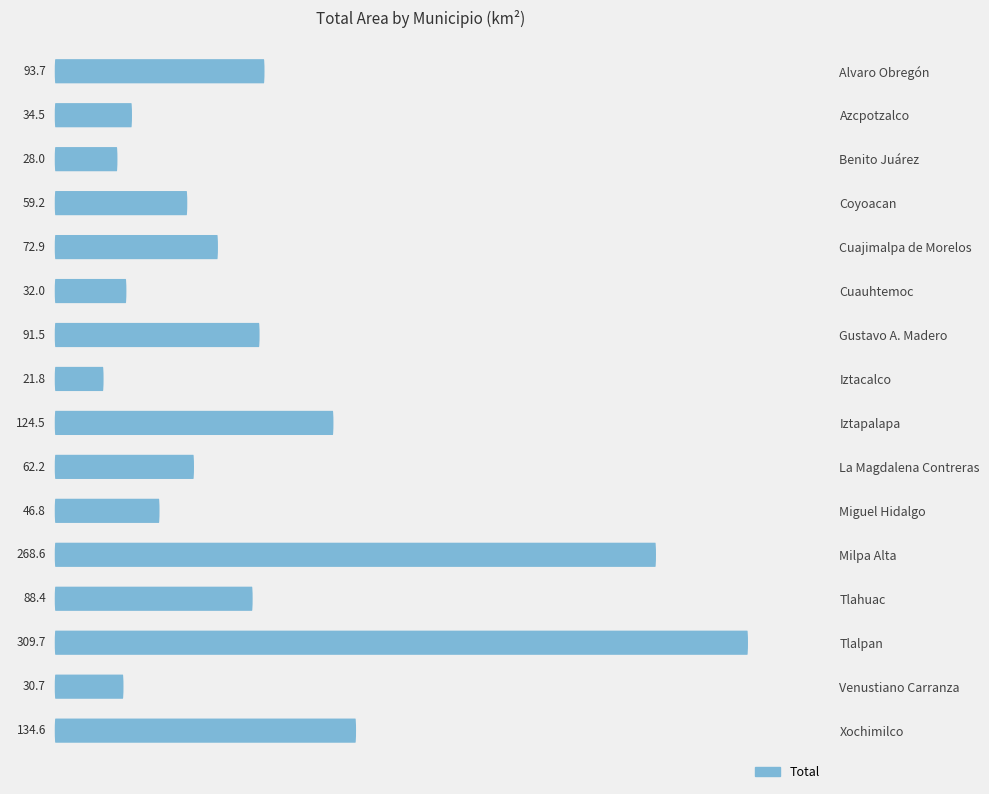

What is the greatest value displayed?

309.7